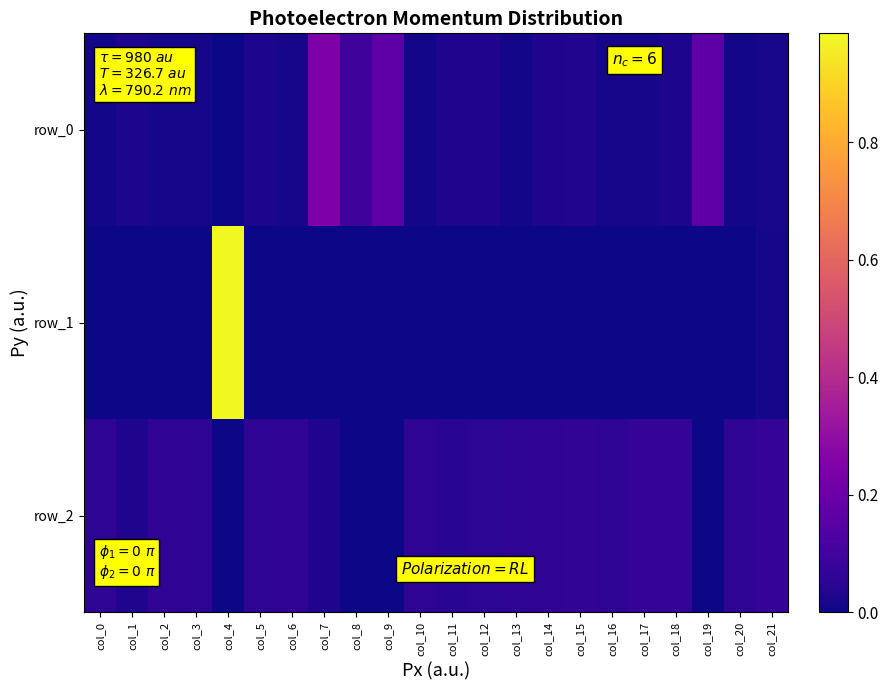

Is it true that row_0 equals 0.0 at col_5?

False